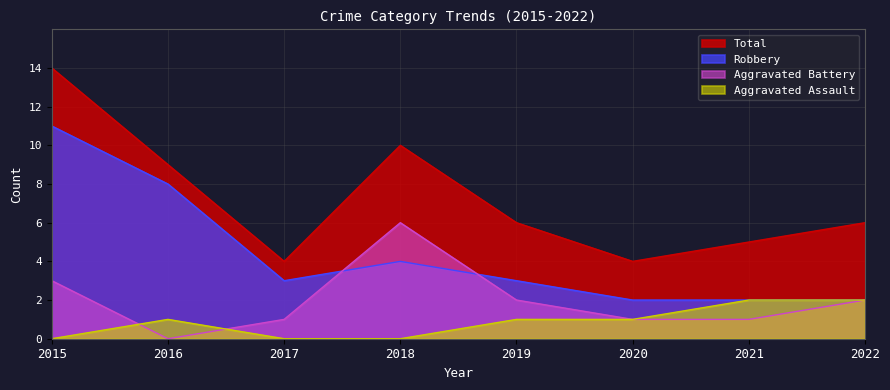

What is the difference between the highest and lowest values at 2017?

4